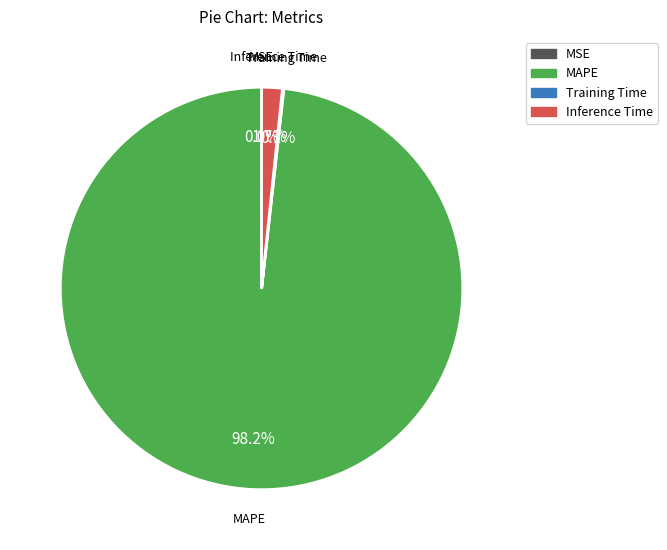

To the nearest percent, what is the average slice percentage?

25%